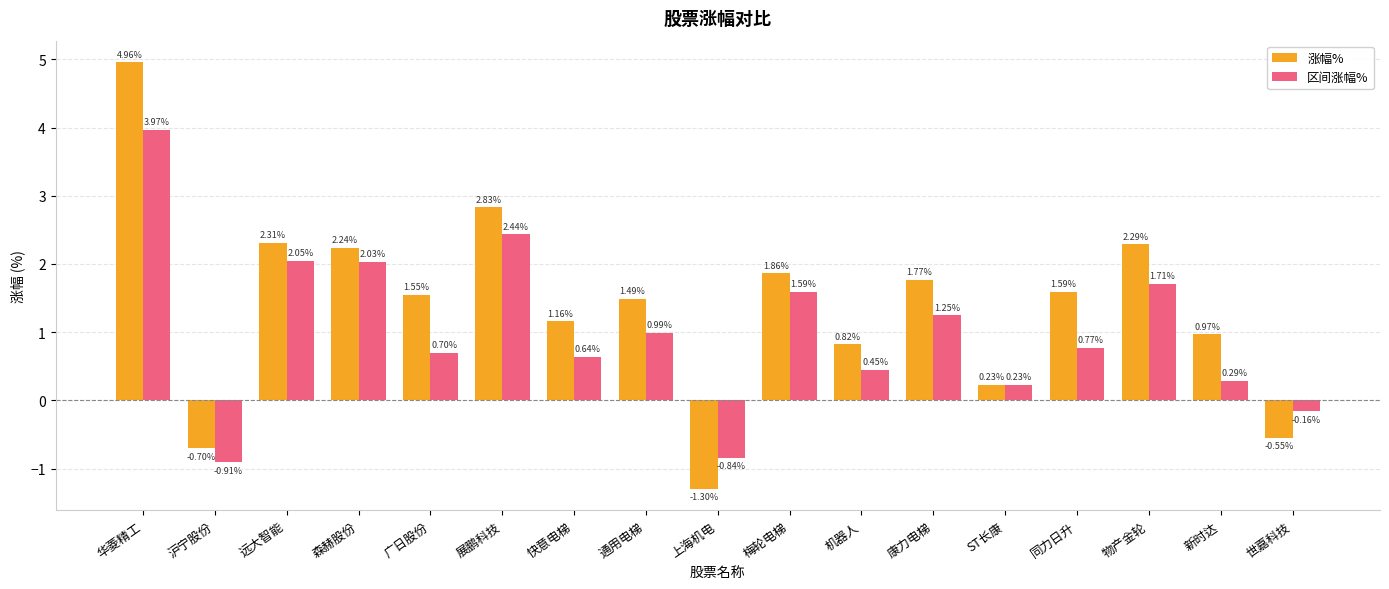

What is the sum of all 涨幅% values?

23.5